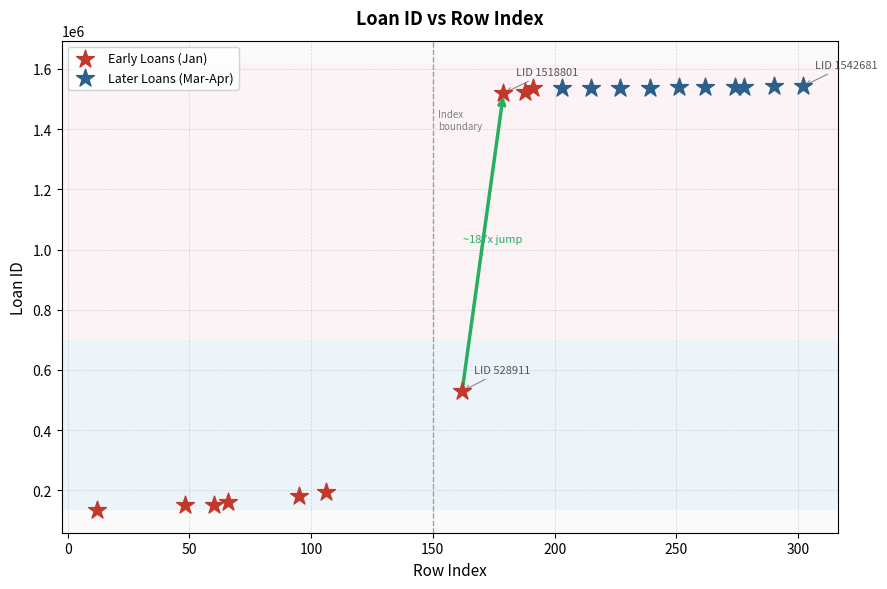

Which series has the widest spread of Y values?

Early Loans (Jan)